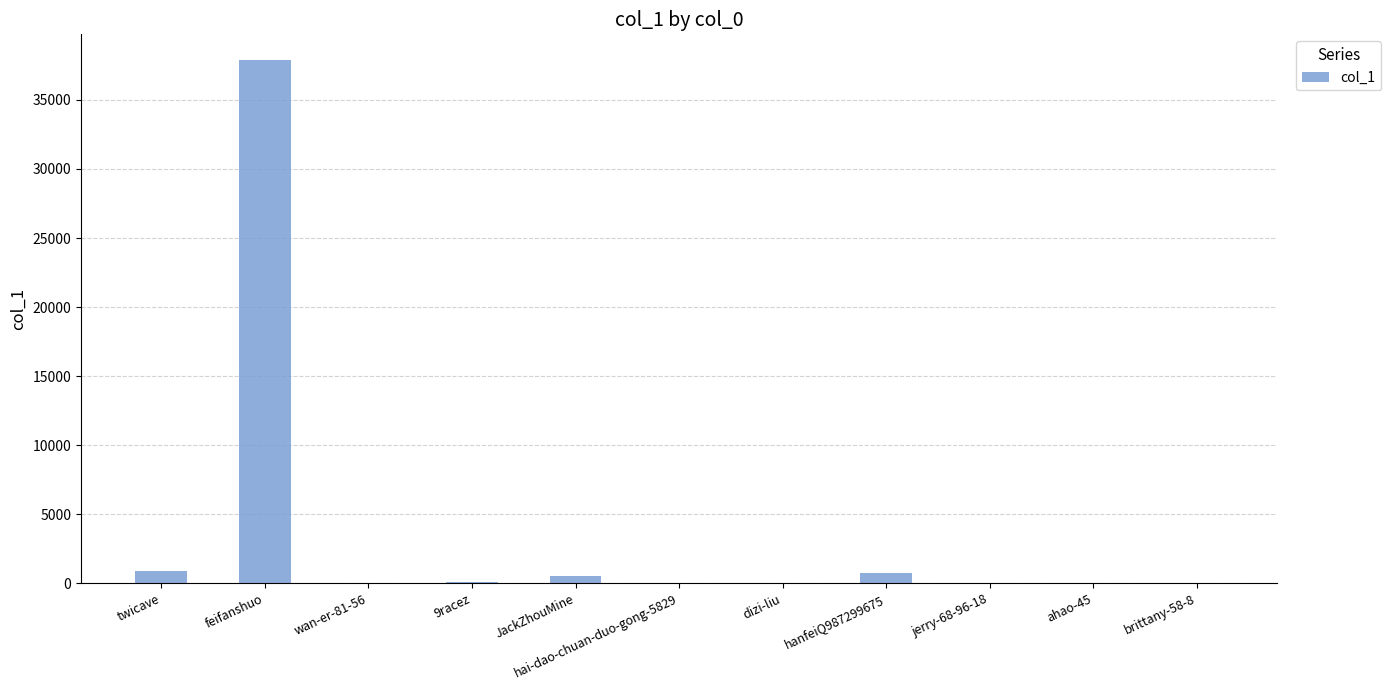

What is the sum of all values?

40189